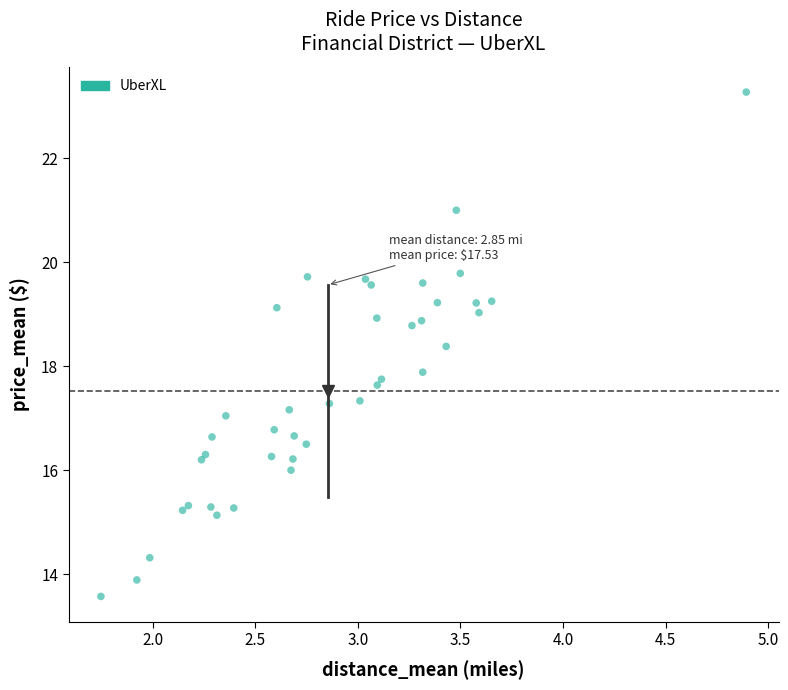

What Y value in the scatter plot is closest to 18?

17.9